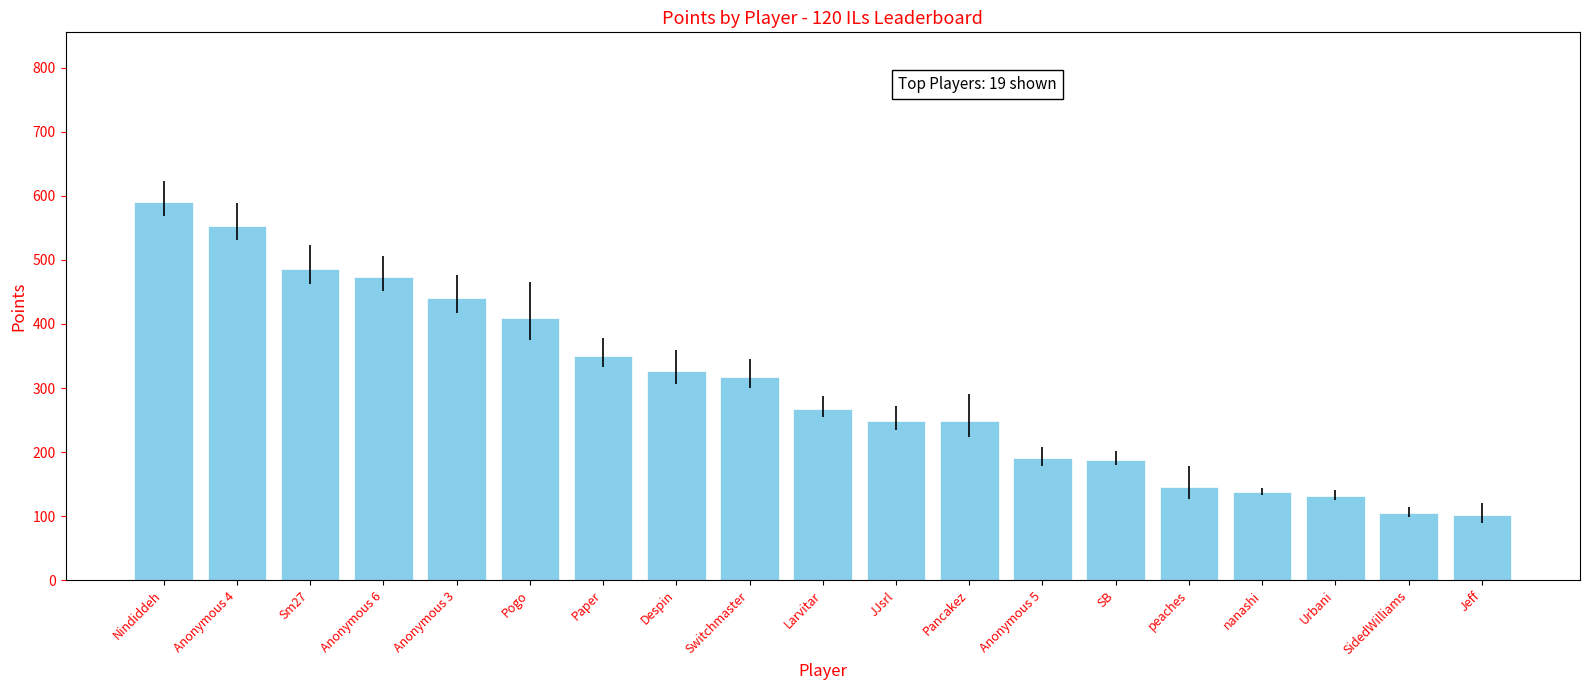

The value at Jeff is 101. True or false?

True